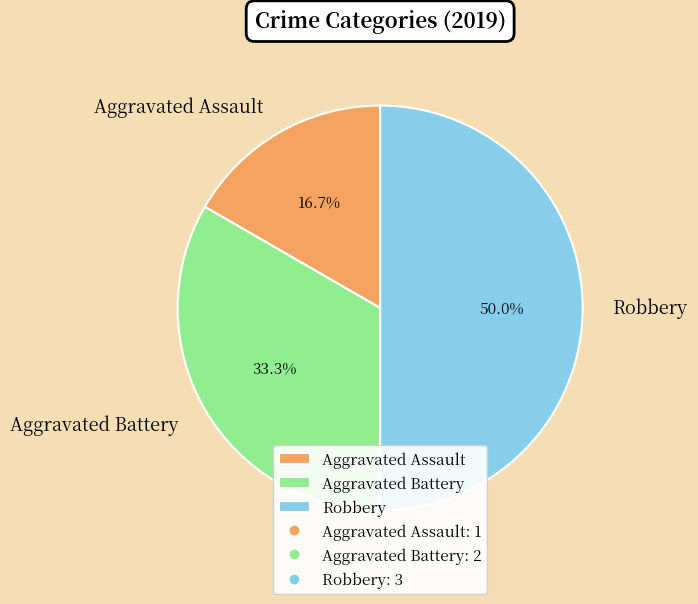

What percentage do Aggravated Battery and Robbery together represent?

83.3%